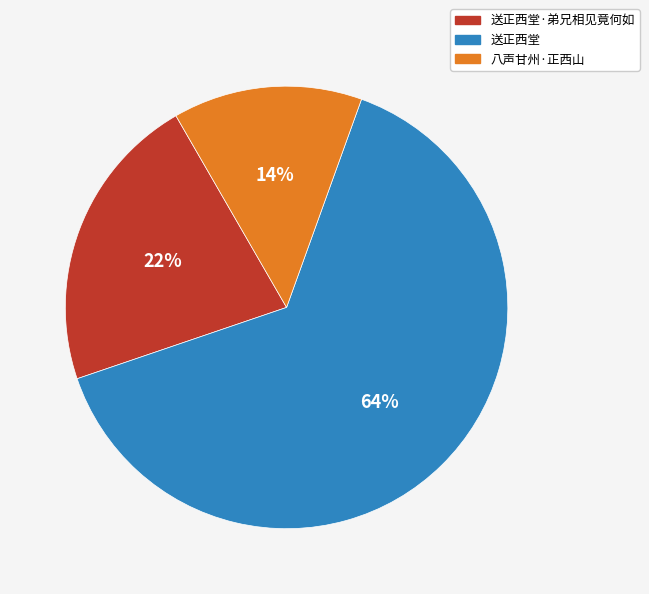

Is the sum of 送正西堂·弟兄相见竟何如 and 送正西堂 greater than half?

Yes